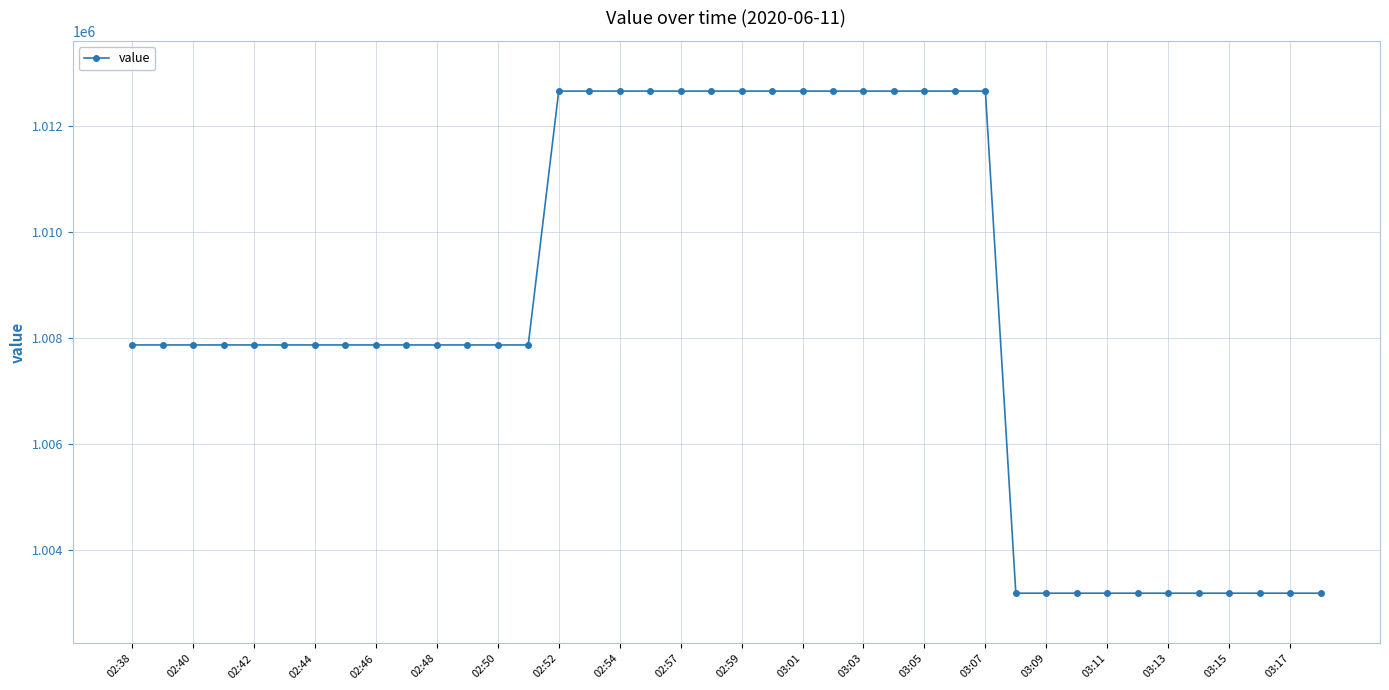

What is the value of the 4th point from the left?

1007873.3